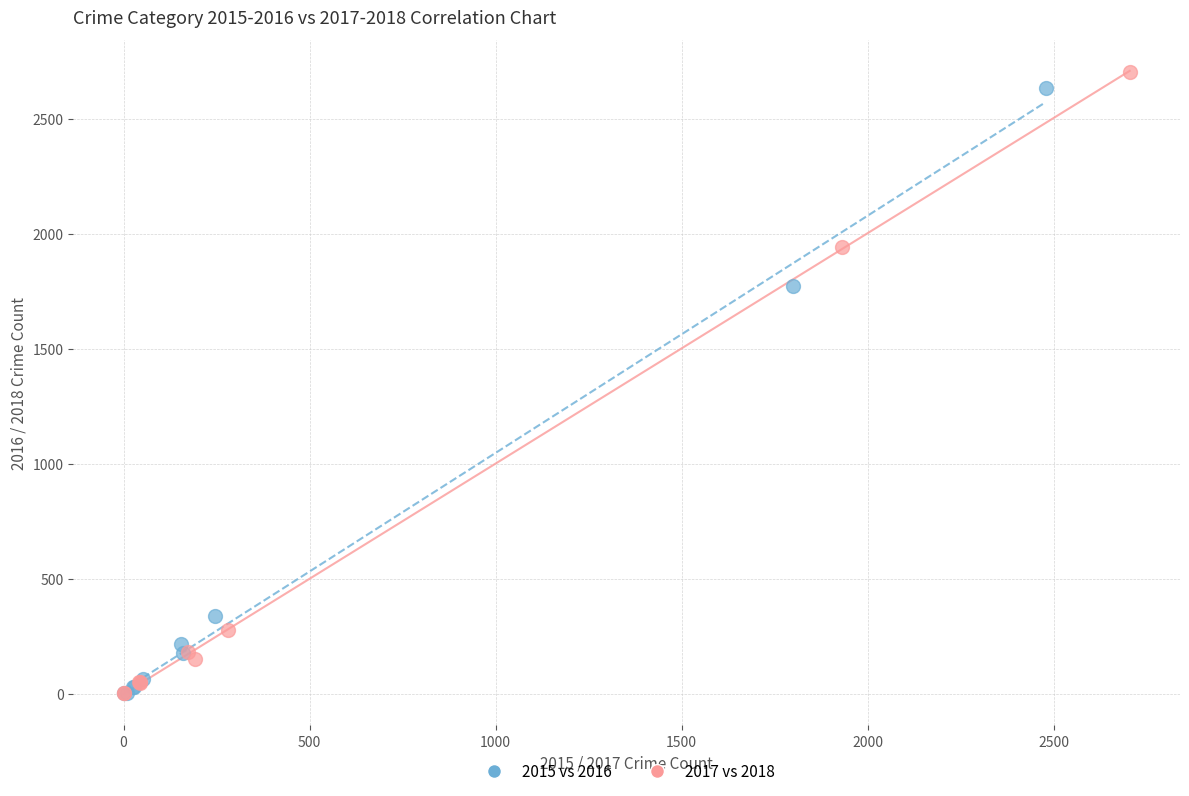

Which series has the largest Y range (max minus min)?

2017 vs 2018